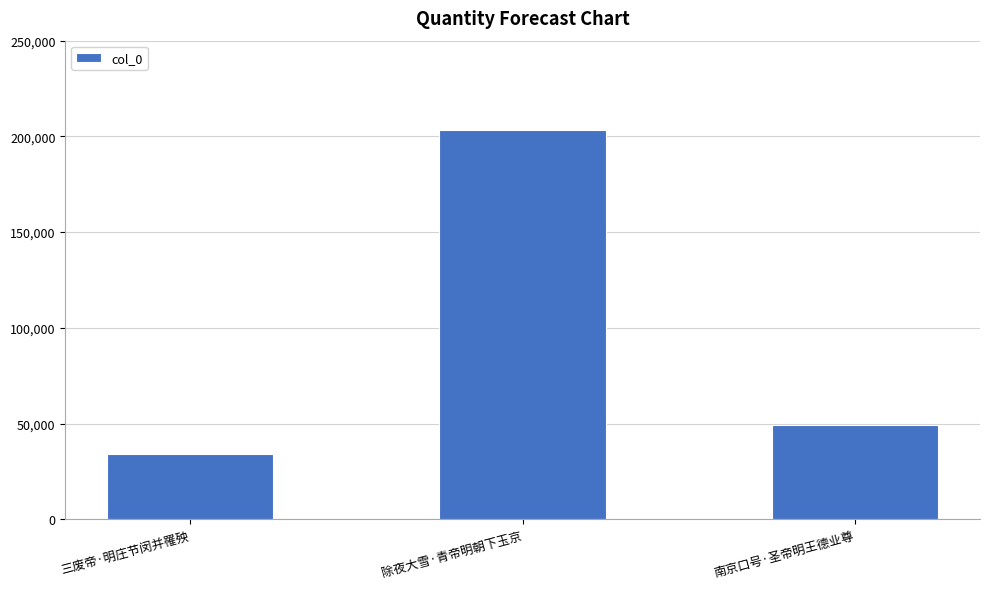

Rank the categories by value from highest to lowest.

除夜大雪·青帝明朝下玉京, 南京口号·圣帝明王德业尊, 三废帝·明庄节闵并罹殃